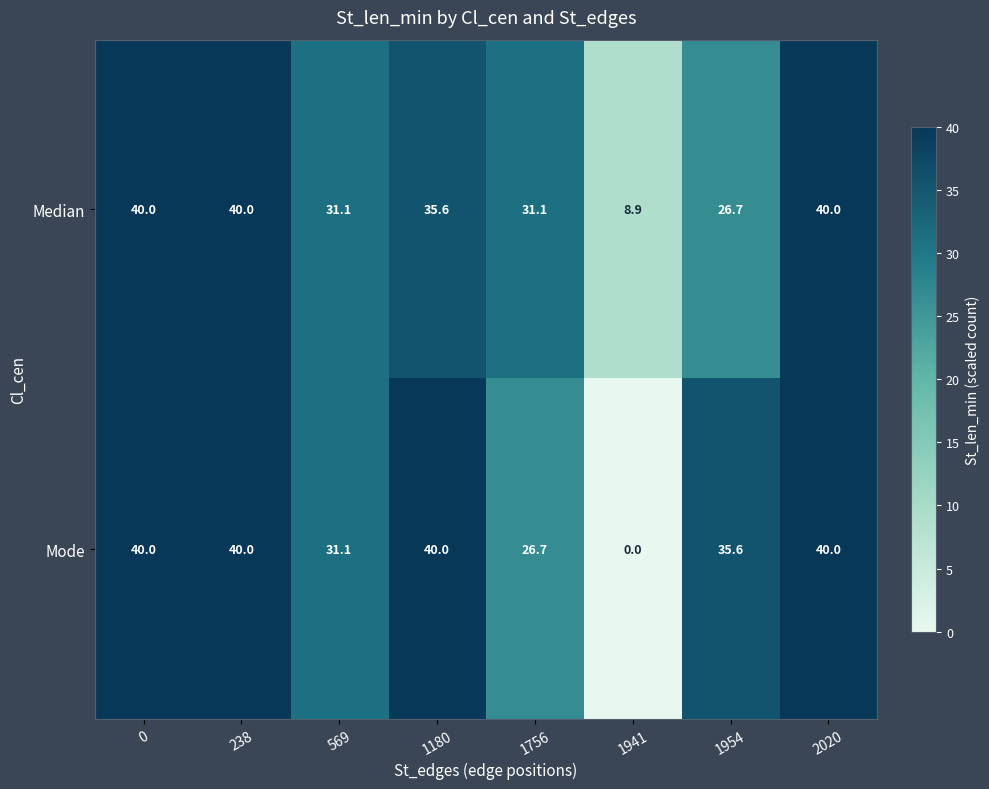

What is the highest value of the Median series?

40.0